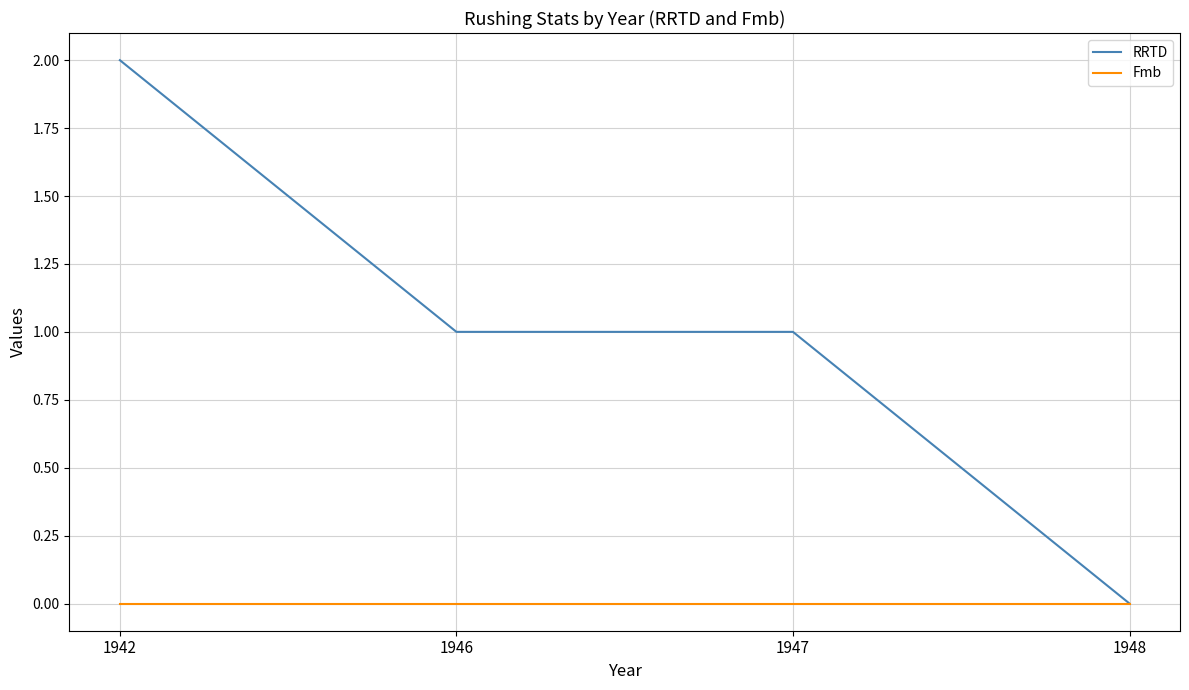

The value of RRTD at 1948 is 1. True or false?

False